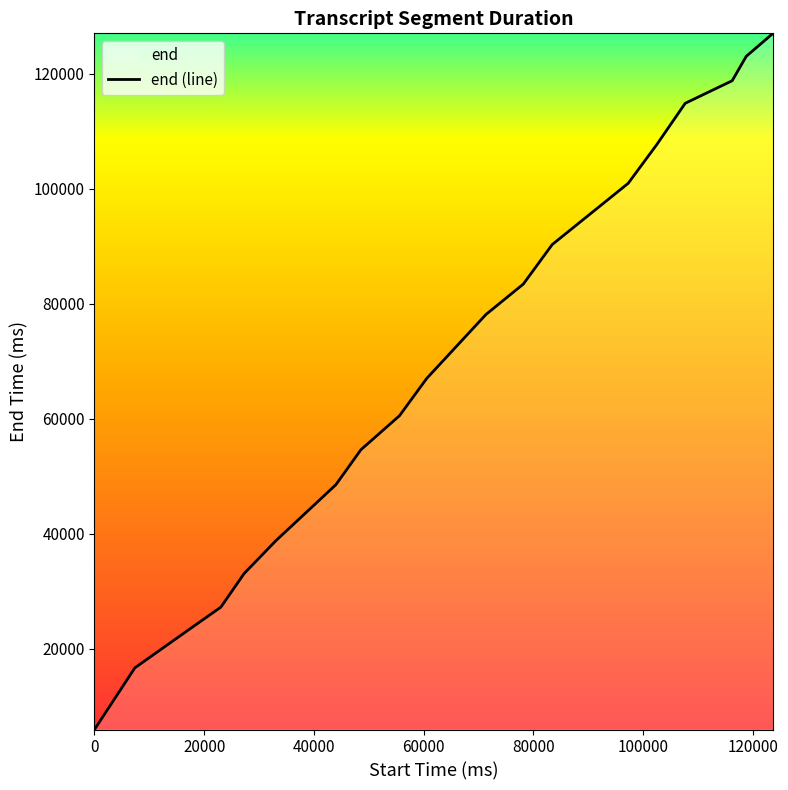

What is the difference between the maximum and minimum values?

121040